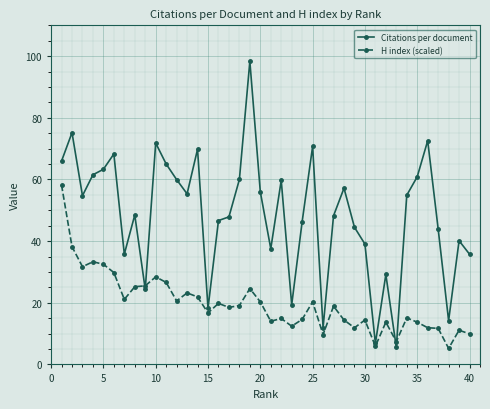

Is this an area chart (filled region under the line)?

No